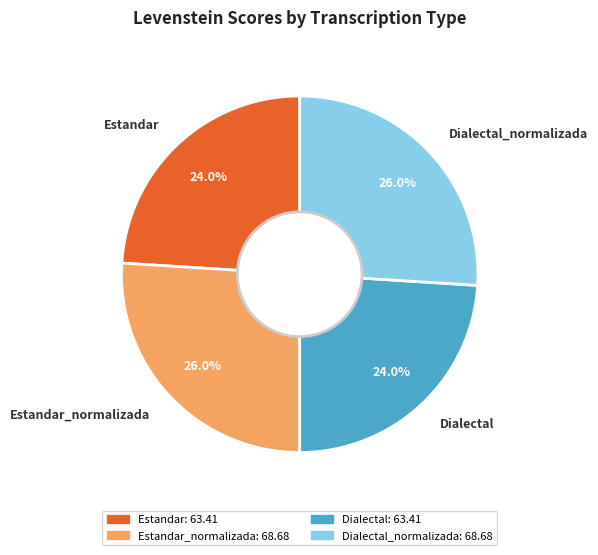

Does any single category account for the majority?

No